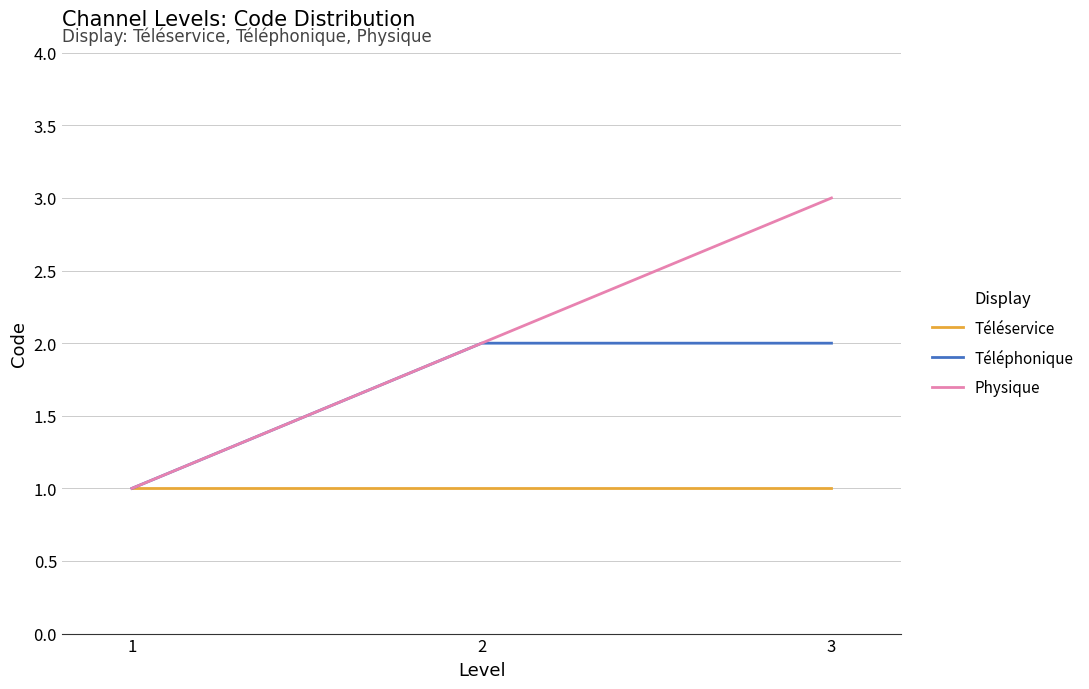

Which label corresponds to the largest value in the chart?

3